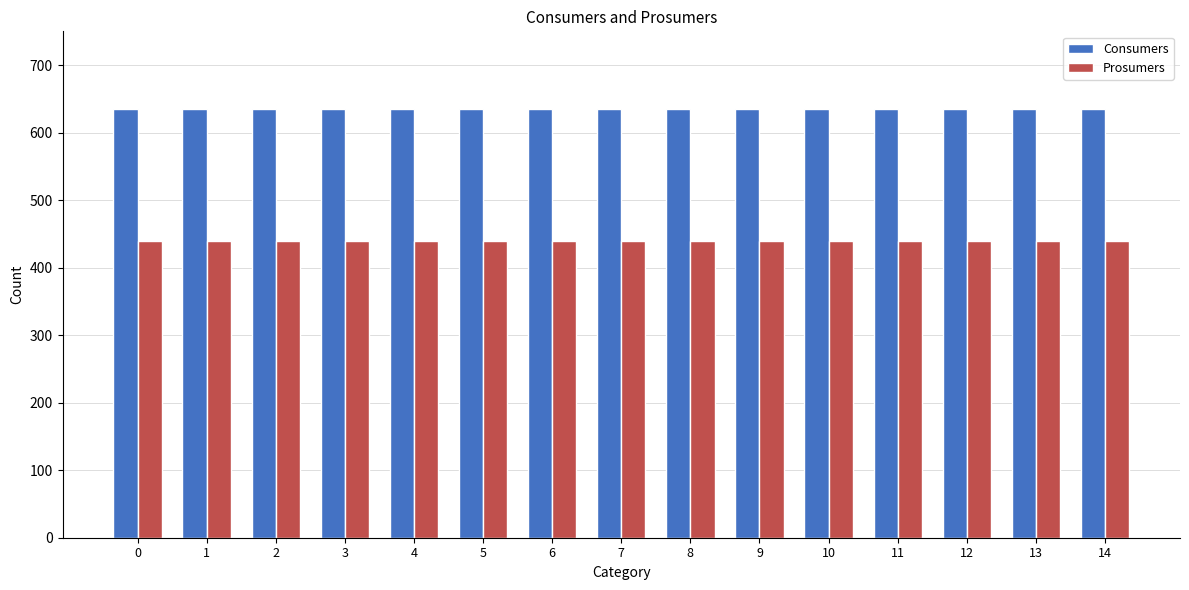

What is the spread (max minus min) of values at 12?

195